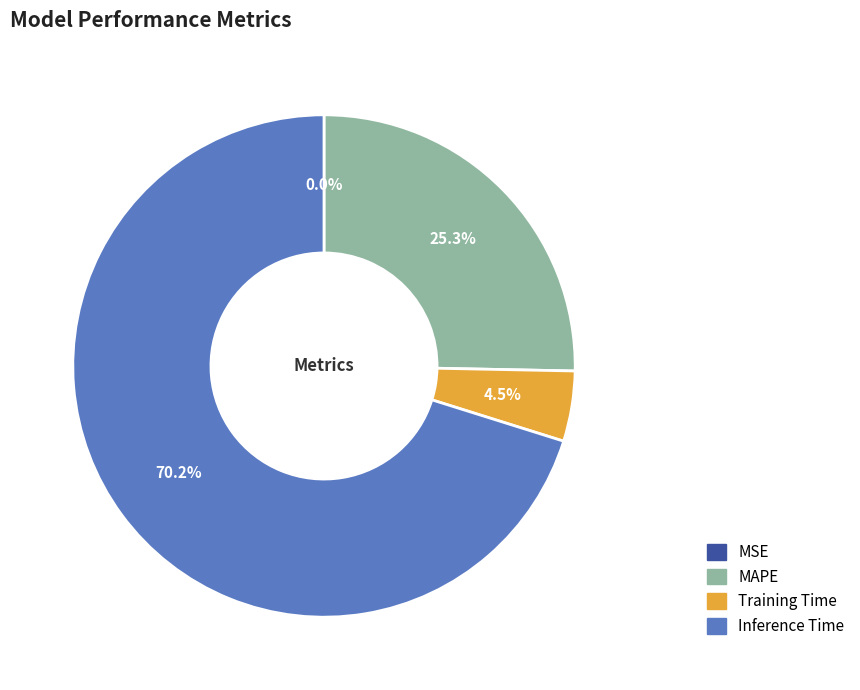

Is there any slice that represents more than half of the pie?

Yes